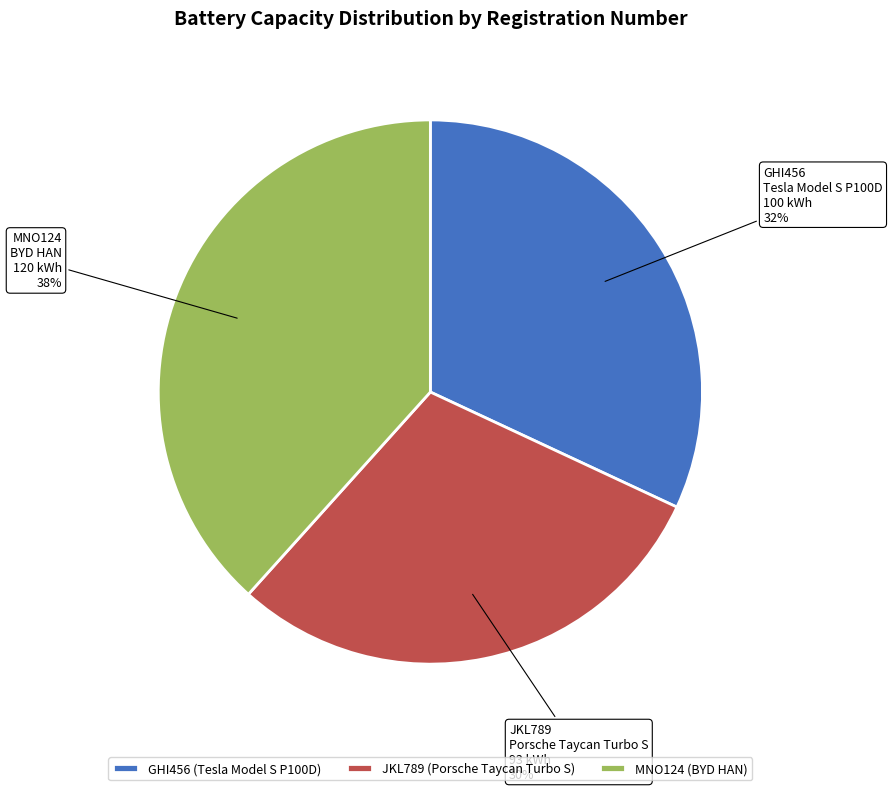

The GHI456 slice represents 41% of the pie. True or false?

False